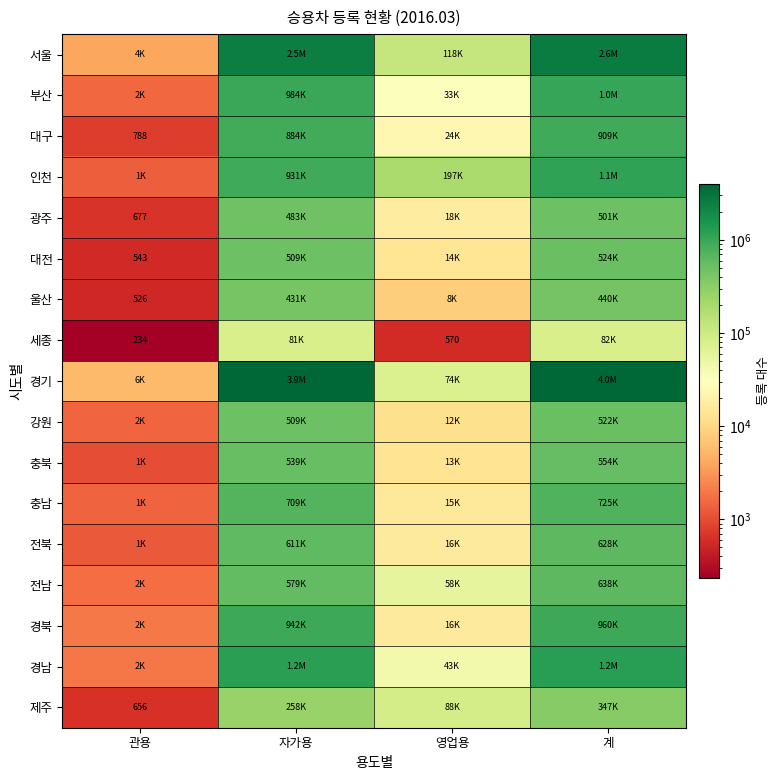

The 세종 series shows 234 at 관용. True or false?

True